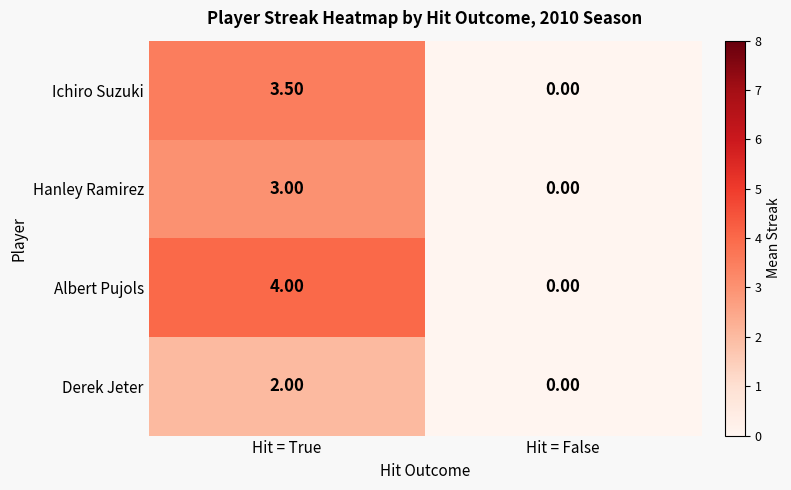

What is the average value of the Albert Pujols series?

2.0